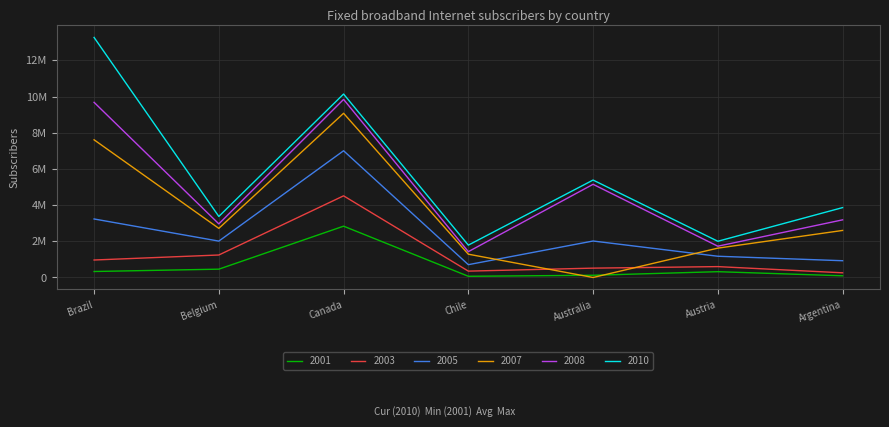

Is it true that 2010 equals 20678324 at Brazil?

False